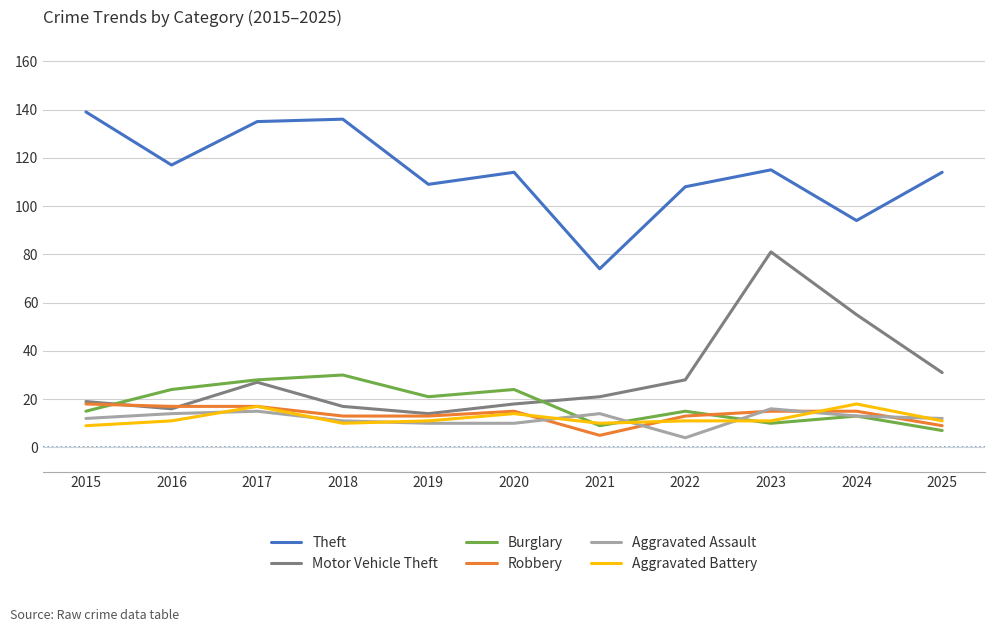

At which category does the chart reach its peak across all series?

2015